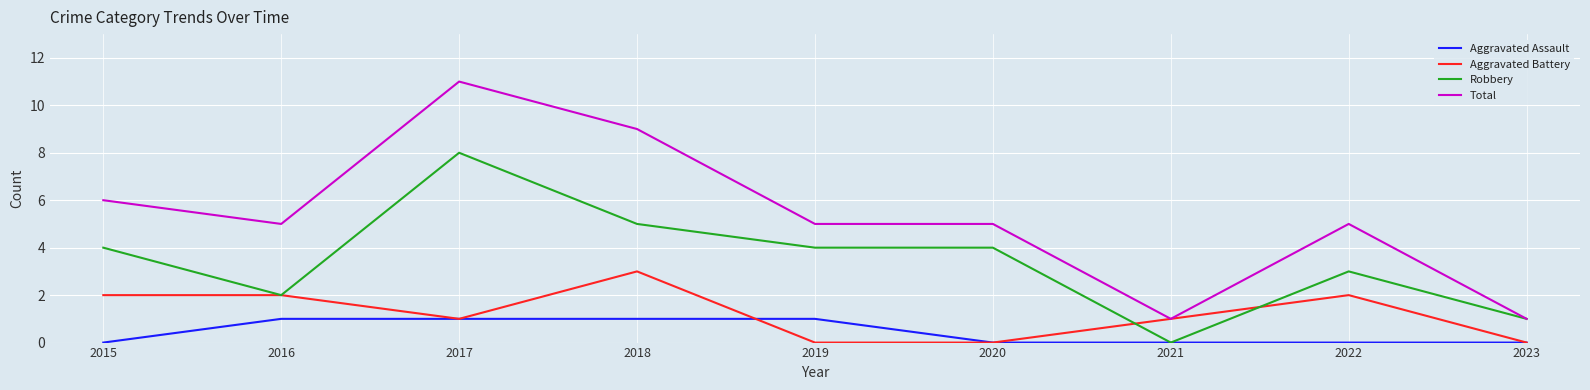

The value of Robbery at 2023 is 2. True or false?

False